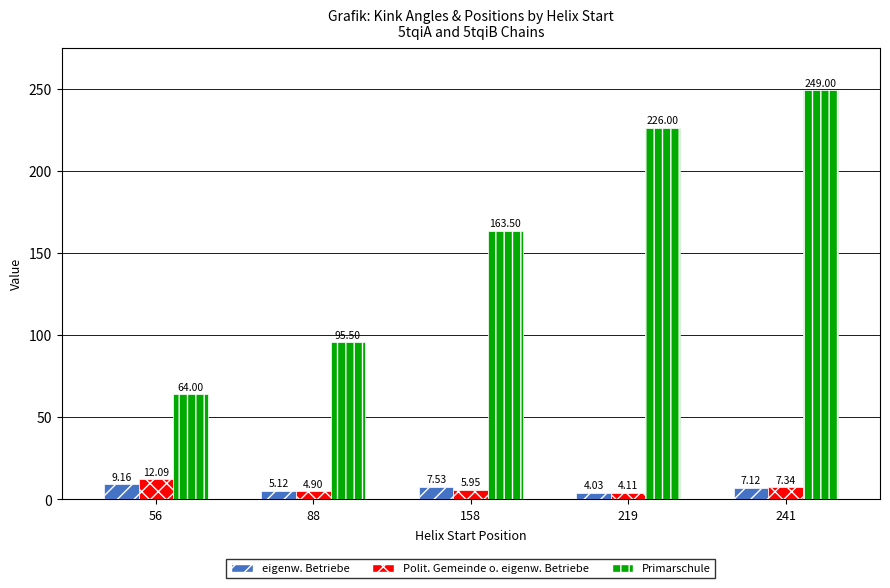

What is the difference between the highest and lowest values at 219?

222.0